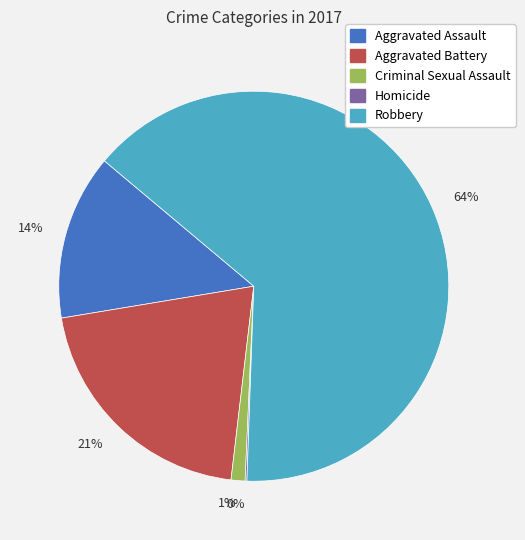

To the nearest percent, what is the combined percentage of 64% and 14%?

78%